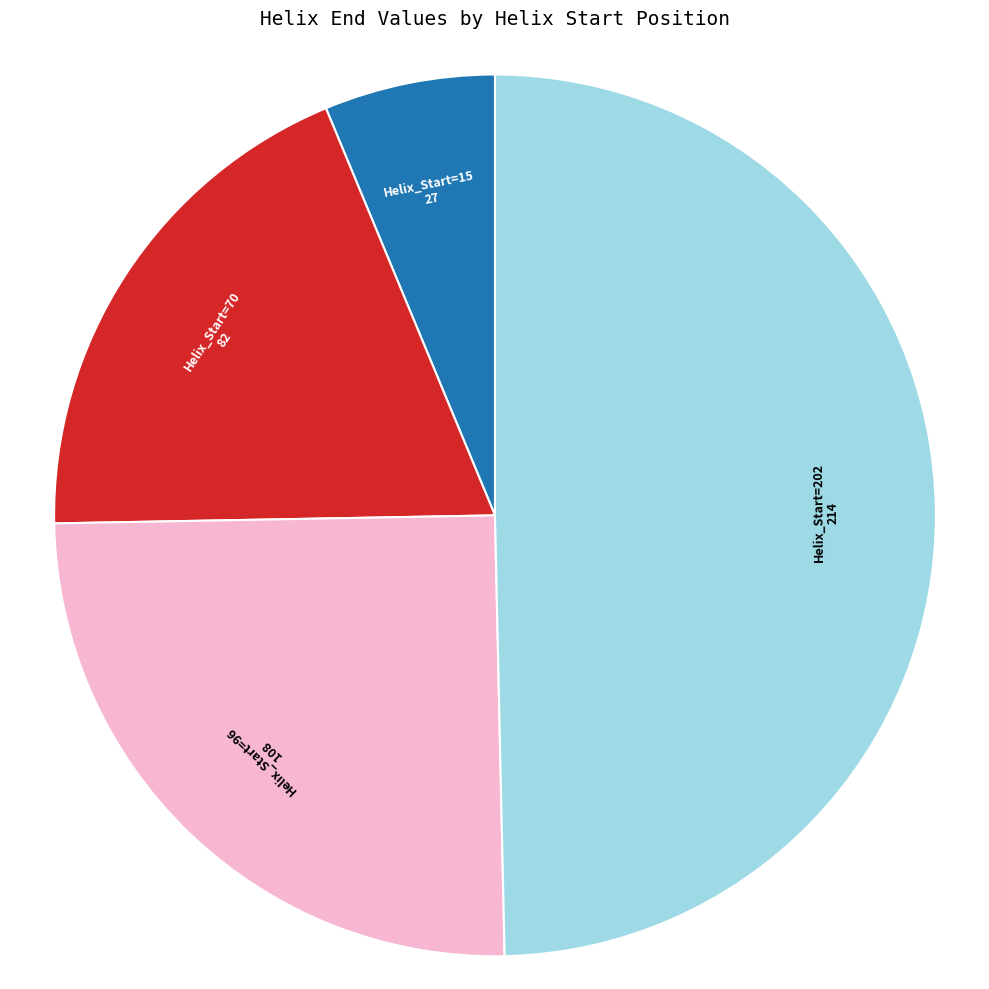

Rank the categories by value from lowest to highest.

Helix_Start=15, Helix_Start=70, Helix_Start=96, Helix_Start=202